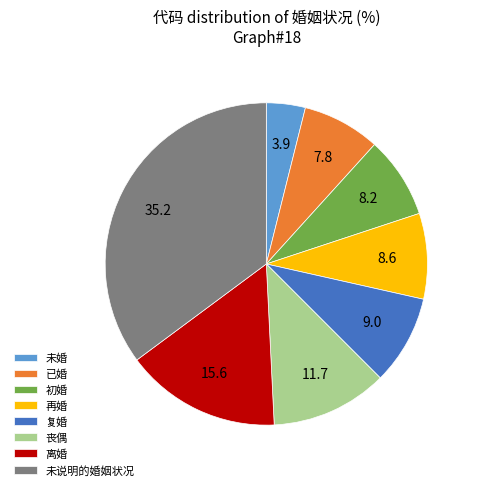

Which has a higher value, 再婚 or 离婚?

离婚